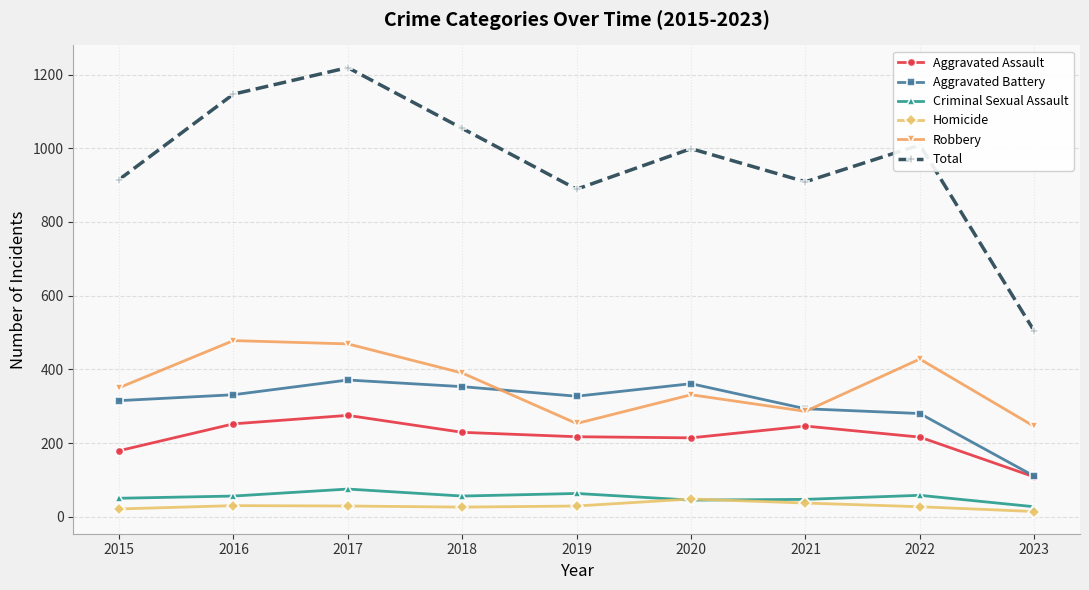

What is the approximate value of Total at 2016?

1147